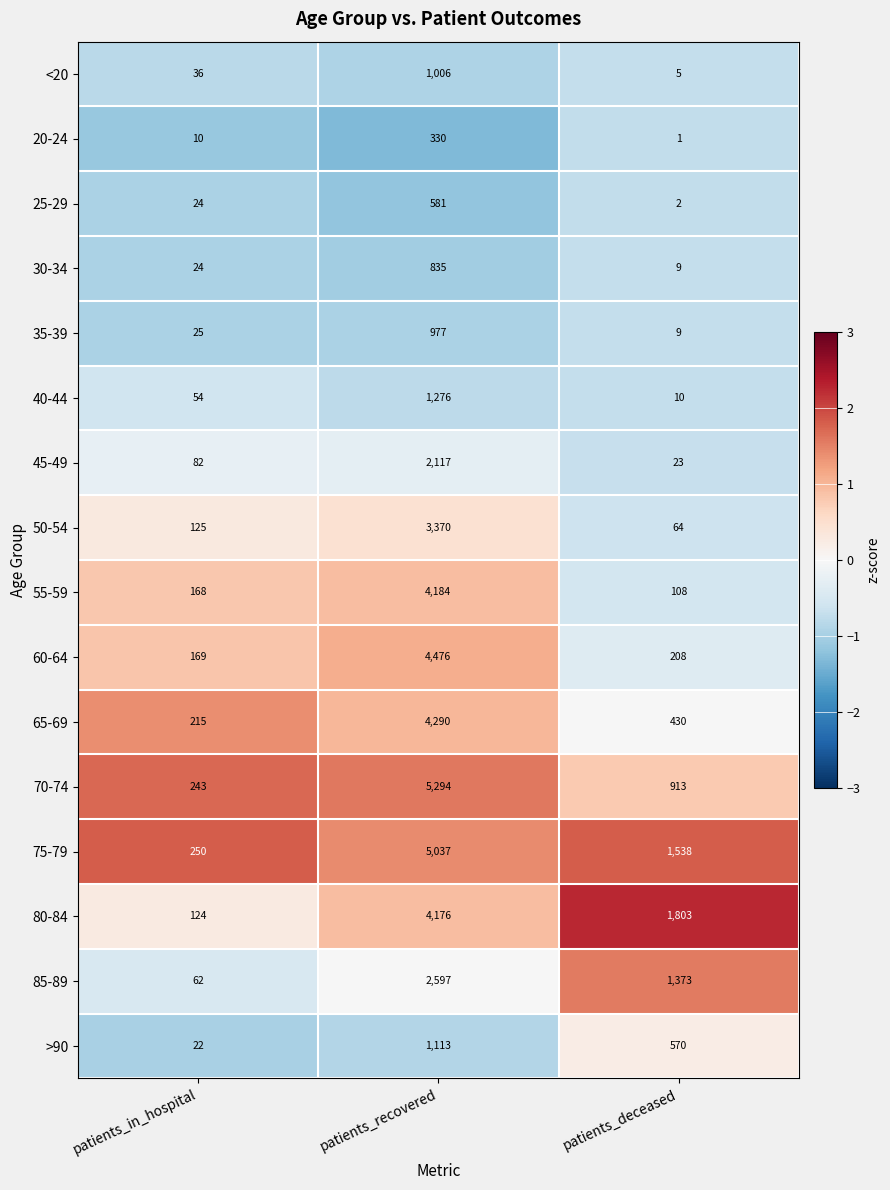

The value of <20 at patients_in_hospital is 14. True or false?

False